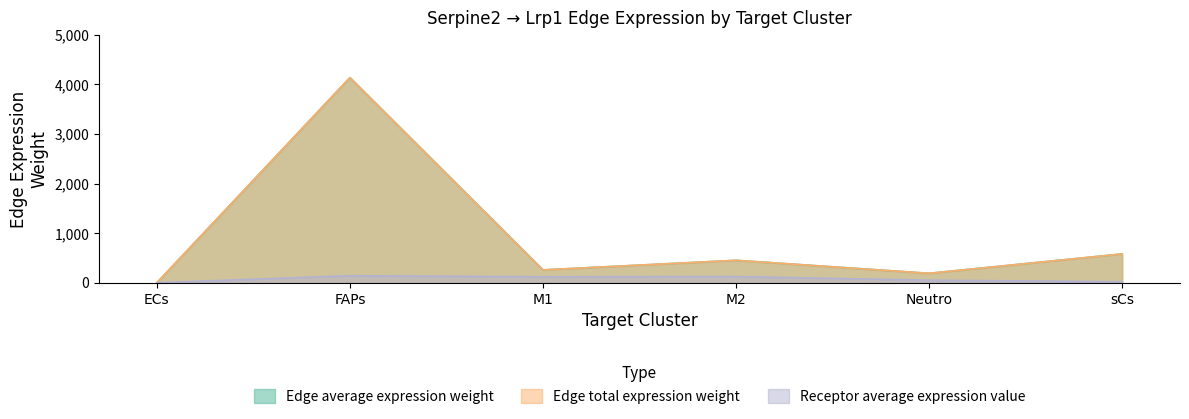

Where is the first local maximum for Receptor average expression value?

FAPs